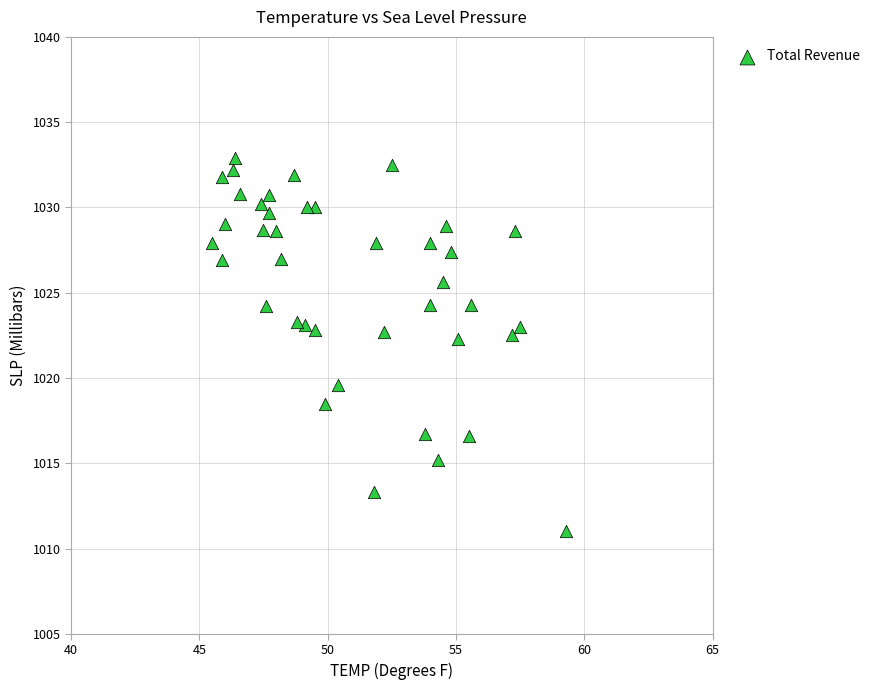

What is the range of X values (max minus min)?

13.8